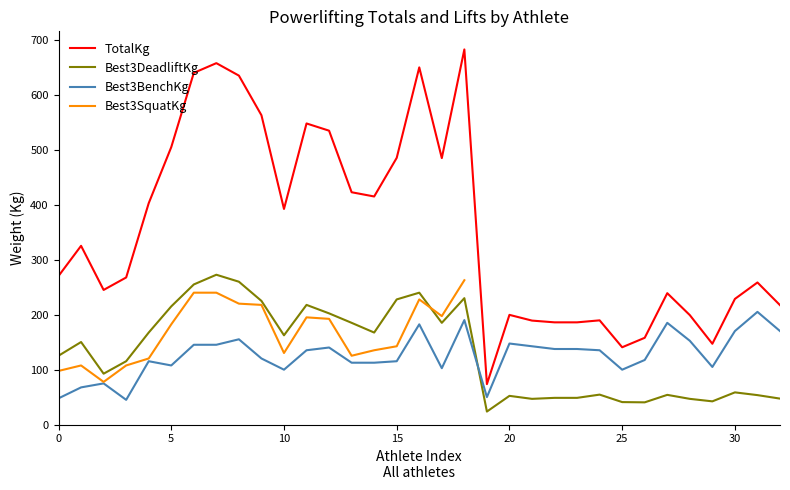

Count the number of categories in the chart.

33